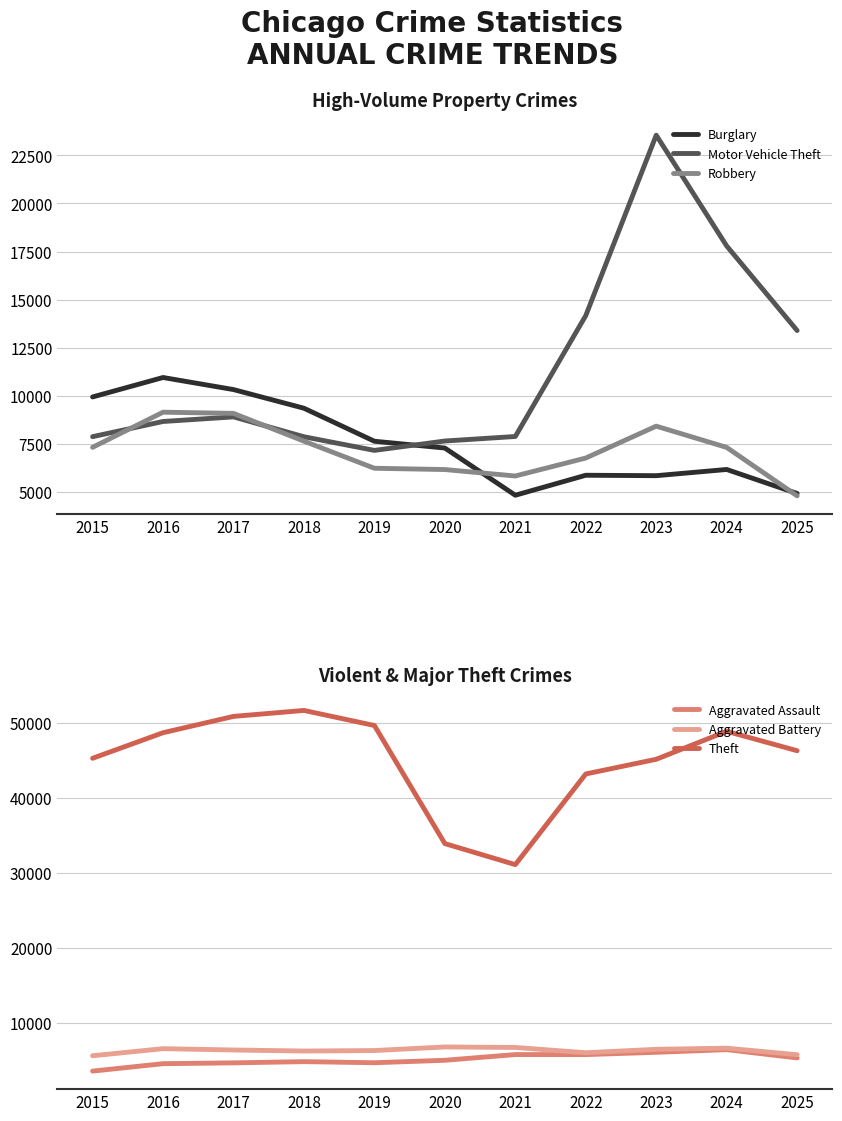

What is the difference between the maximum and second lowest values in the Theft series?

17734